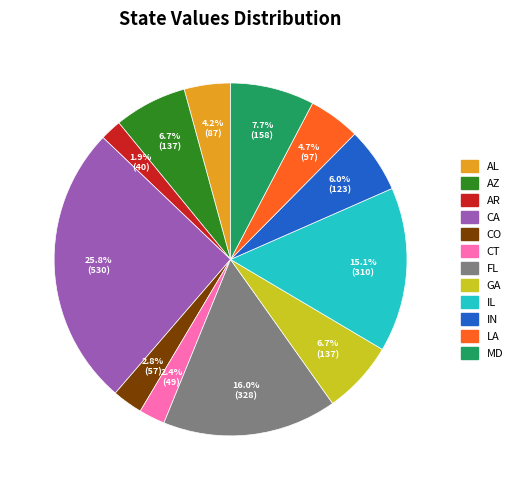

Is there a majority slice in this chart?

No